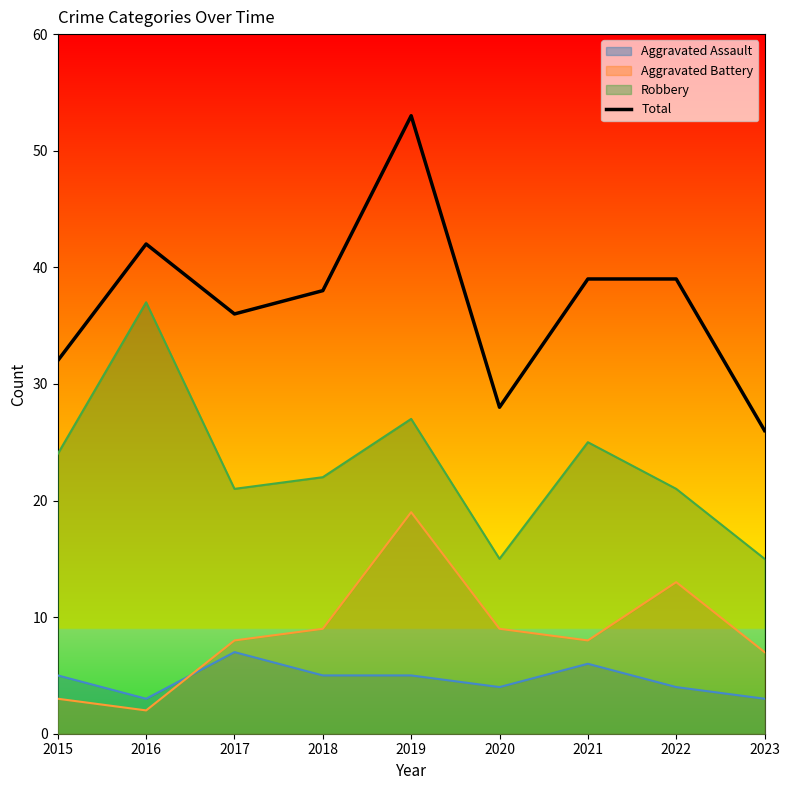

The value at 2019 is 53. True or false?

True